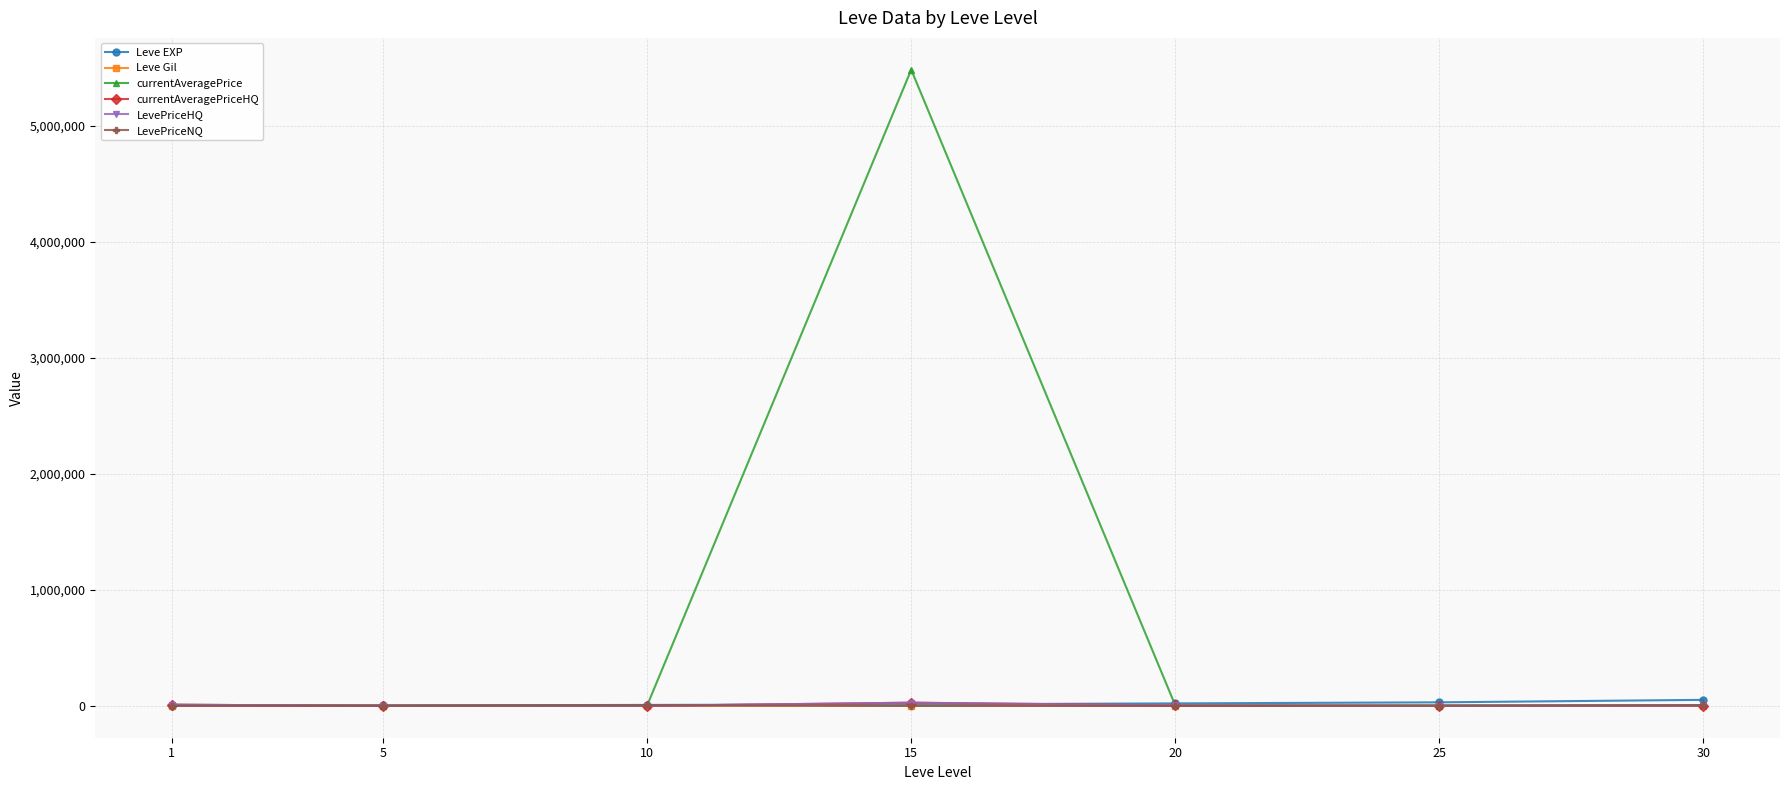

Is this an area chart (filled region under the line)?

No